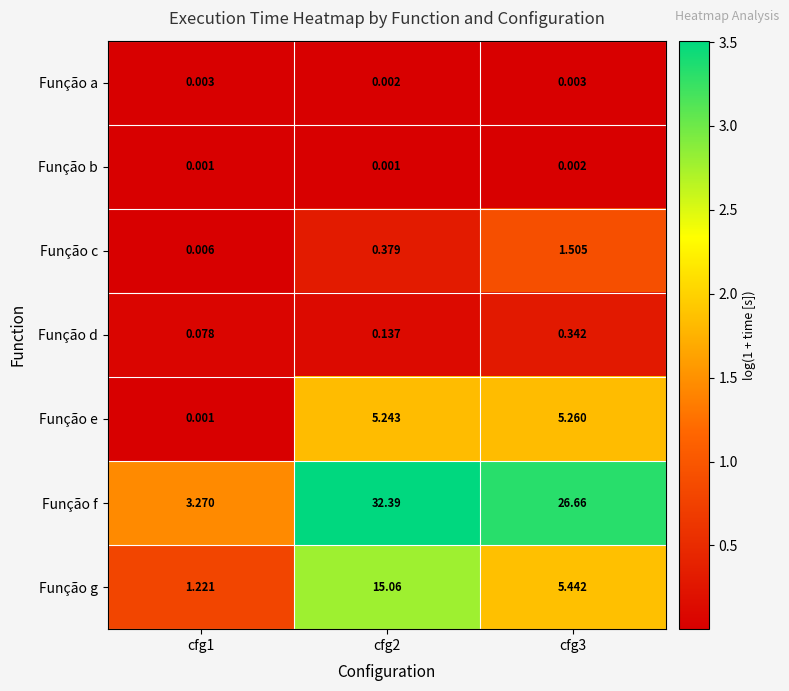

Rank the series by their maximum value, from highest to lowest.

Função f, Função g, Função e, Função c, Função d, Função a, Função b